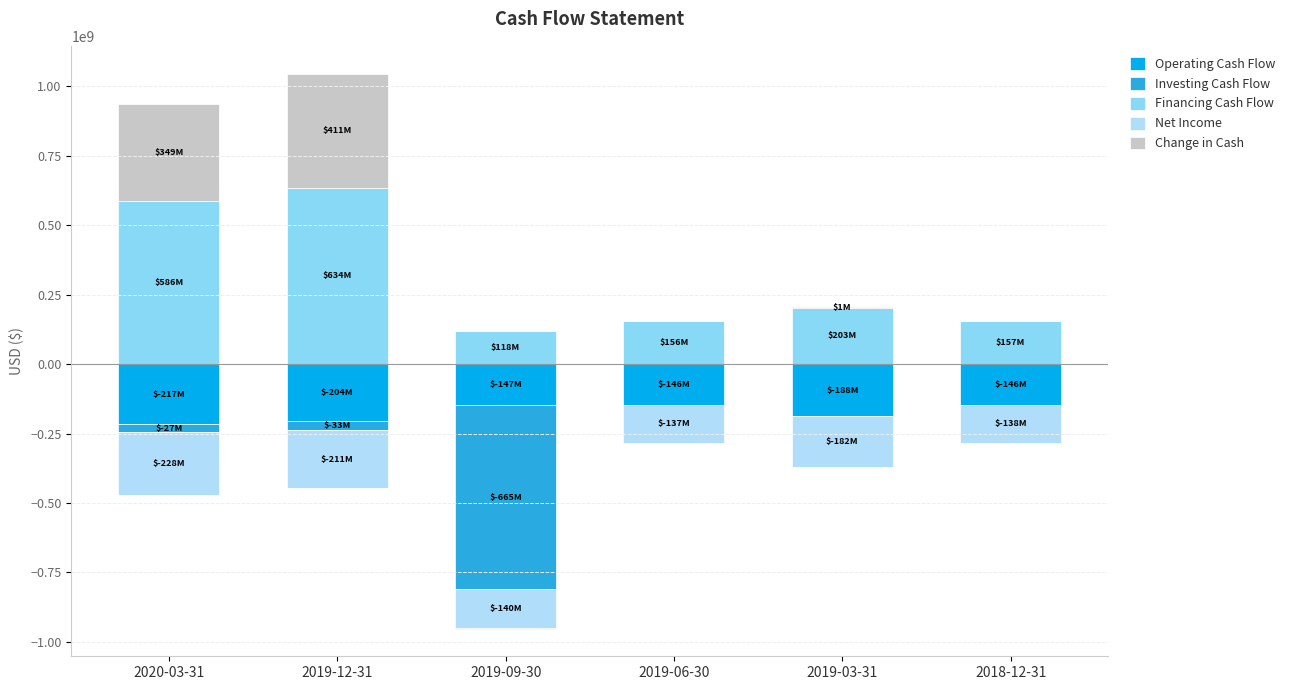

What is the greatest value displayed?

634320000